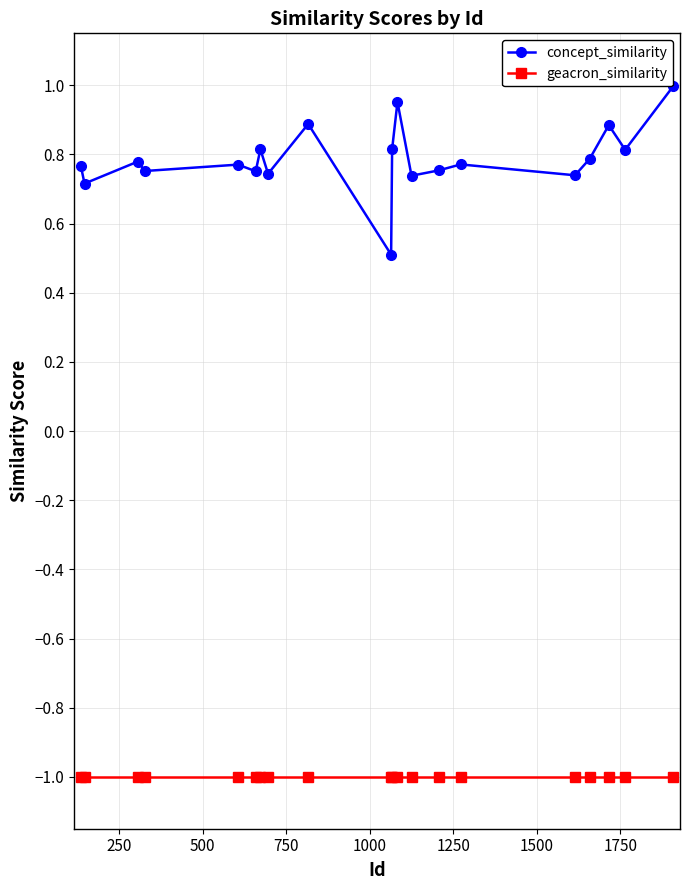

What is the difference between the second highest and minimum values in the concept_similarity series?

0.4